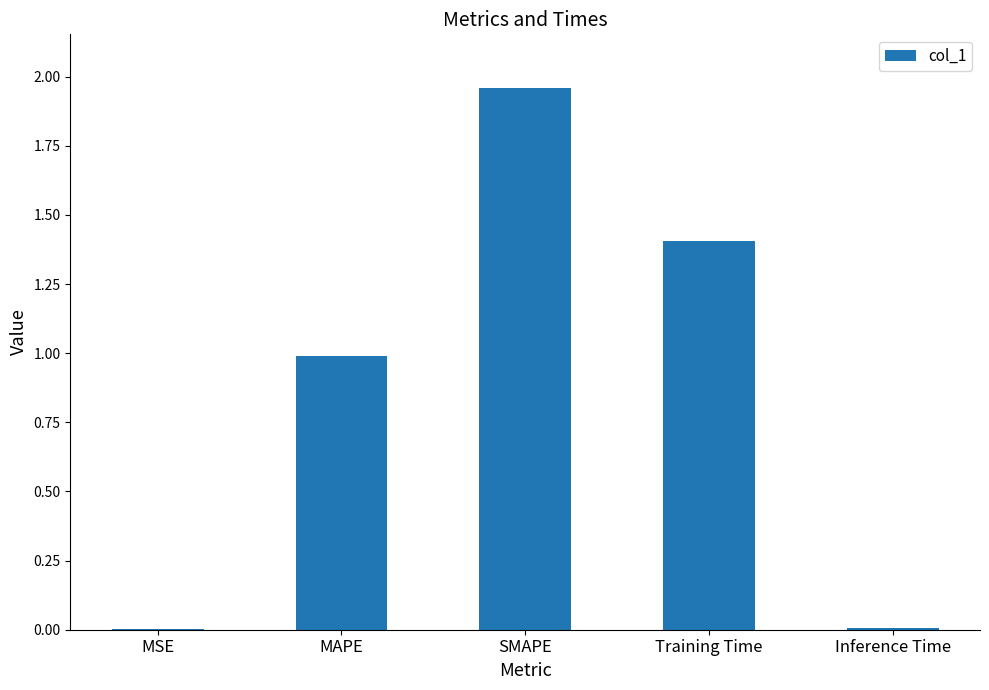

Between MAPE and SMAPE, which is larger?

SMAPE